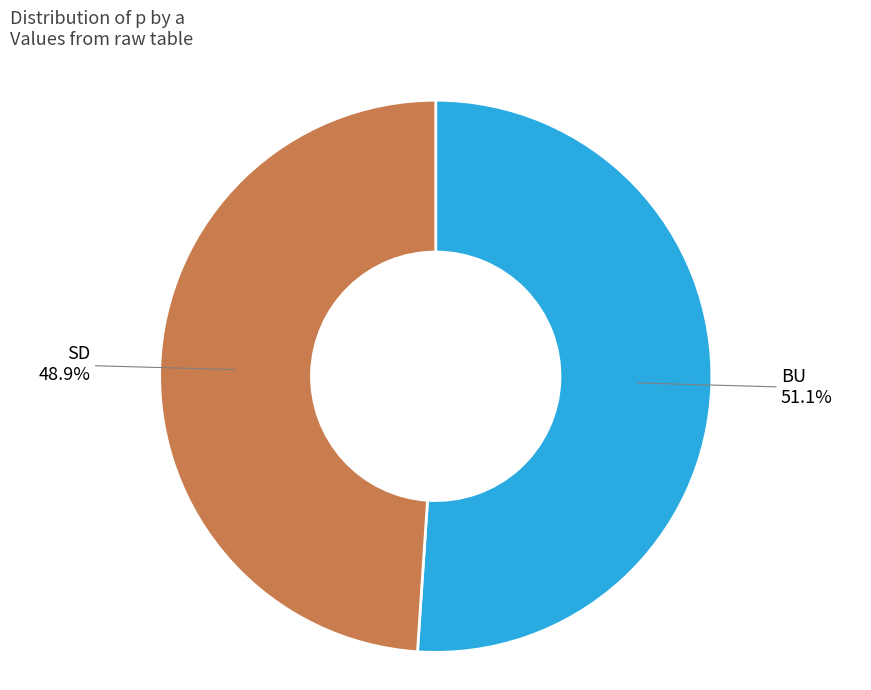

Is it true that SD is 40% of the pie?

False